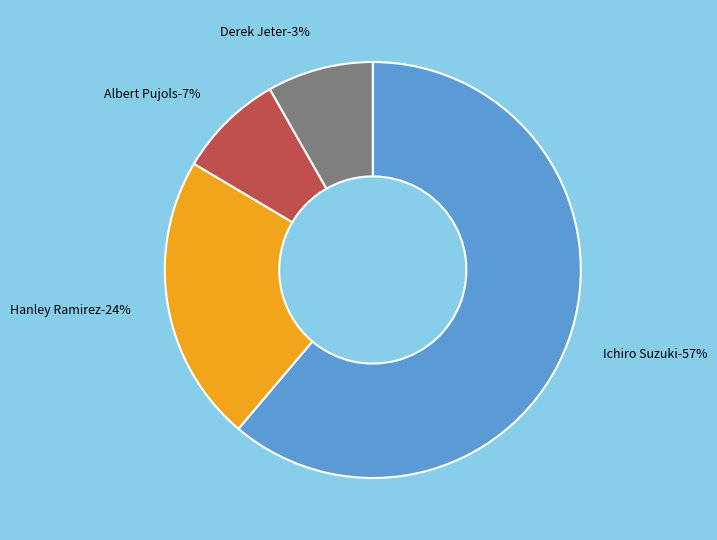

Which slice is the largest?

Ichiro Suzuki